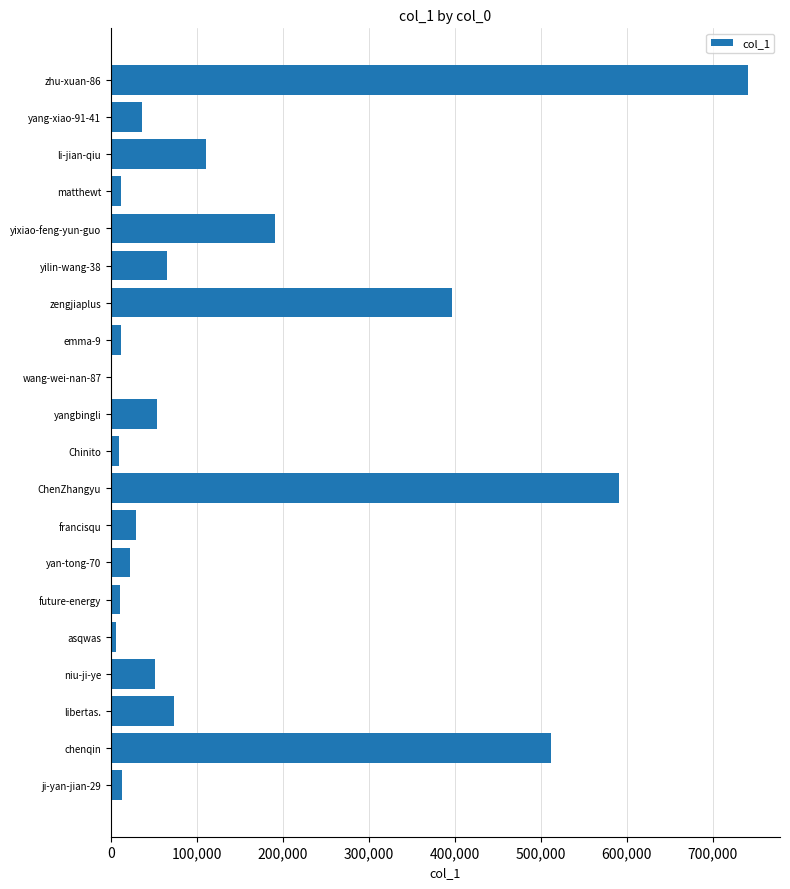

The chart shows a value of 110189 at li-jian-qiu. True or false?

True